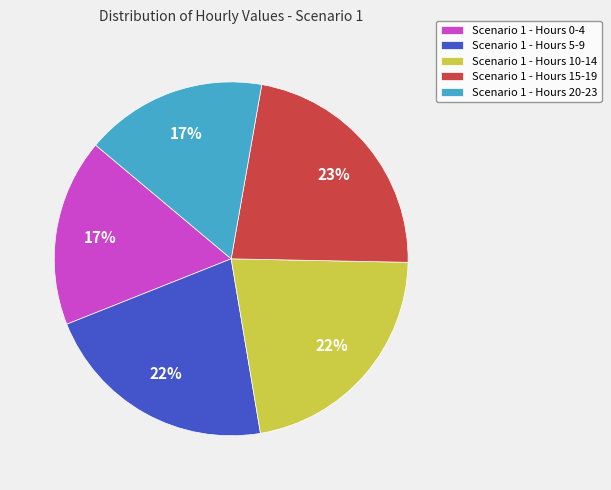

To the nearest percent, what is the average slice percentage?

20%